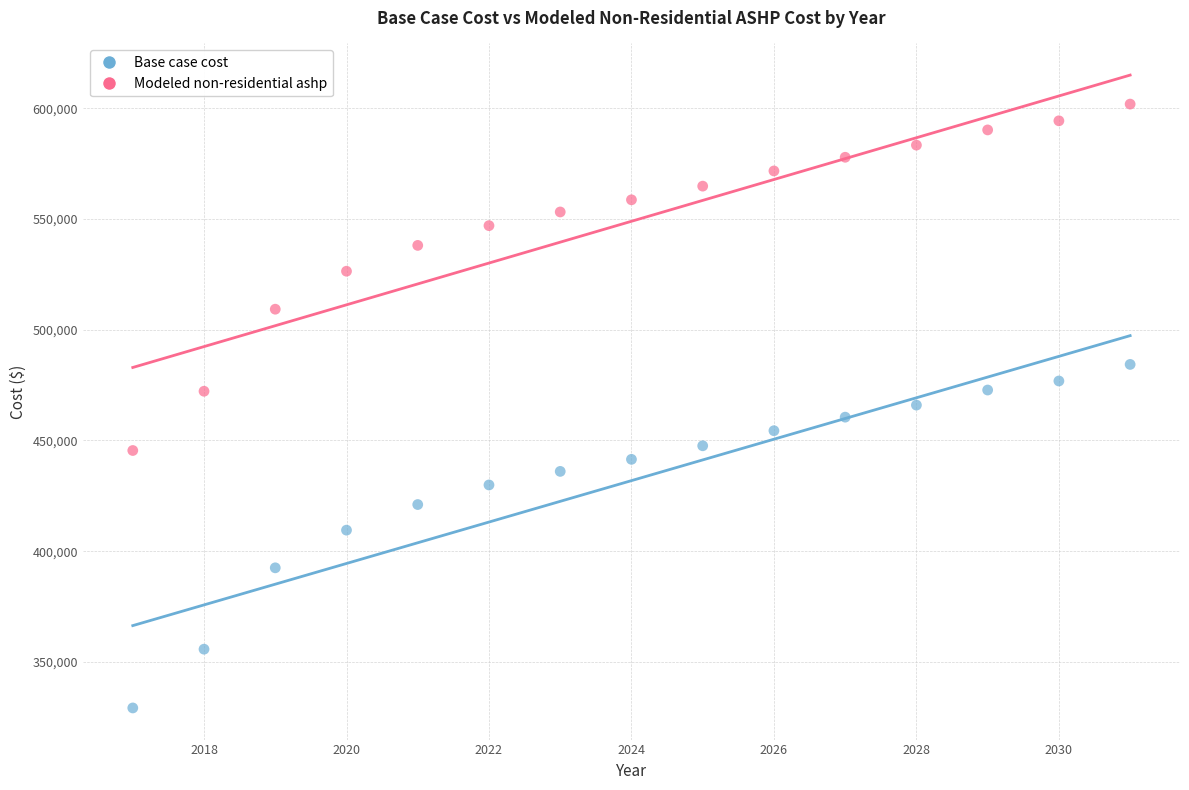

Which series contains the highest Y value?

Modeled non-residential ashp